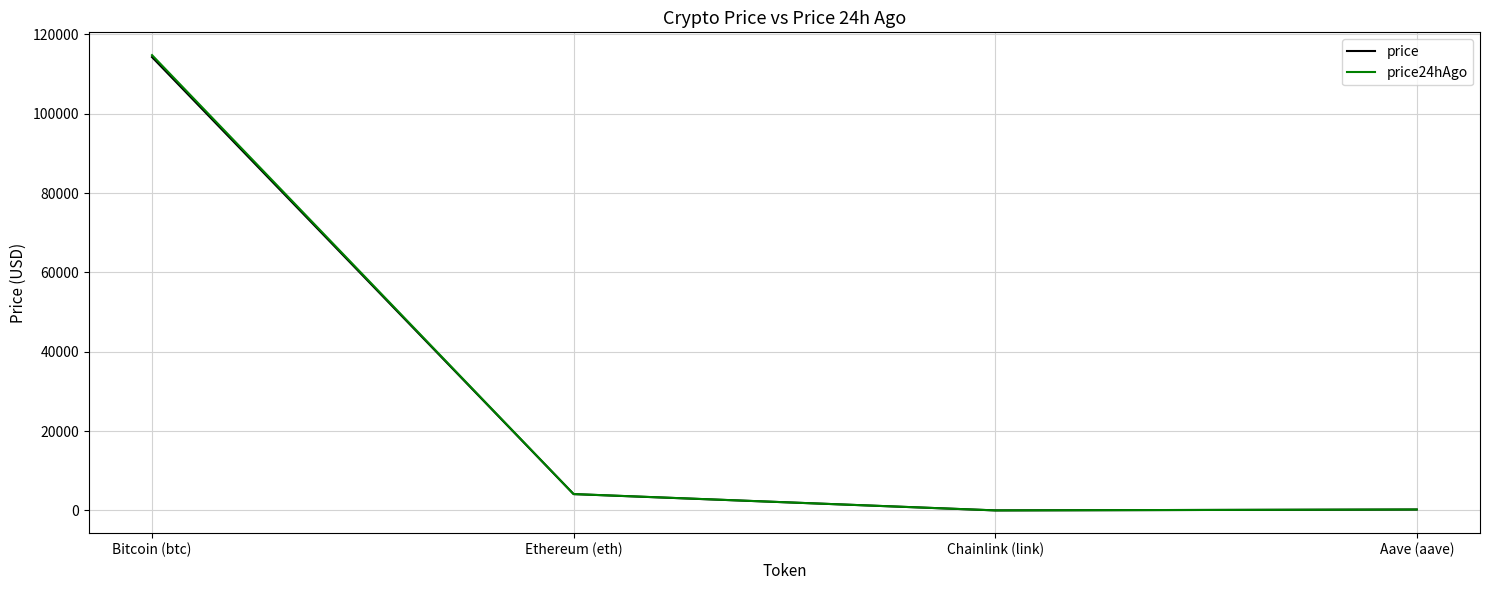

What position from the left is Bitcoin (btc)?

1